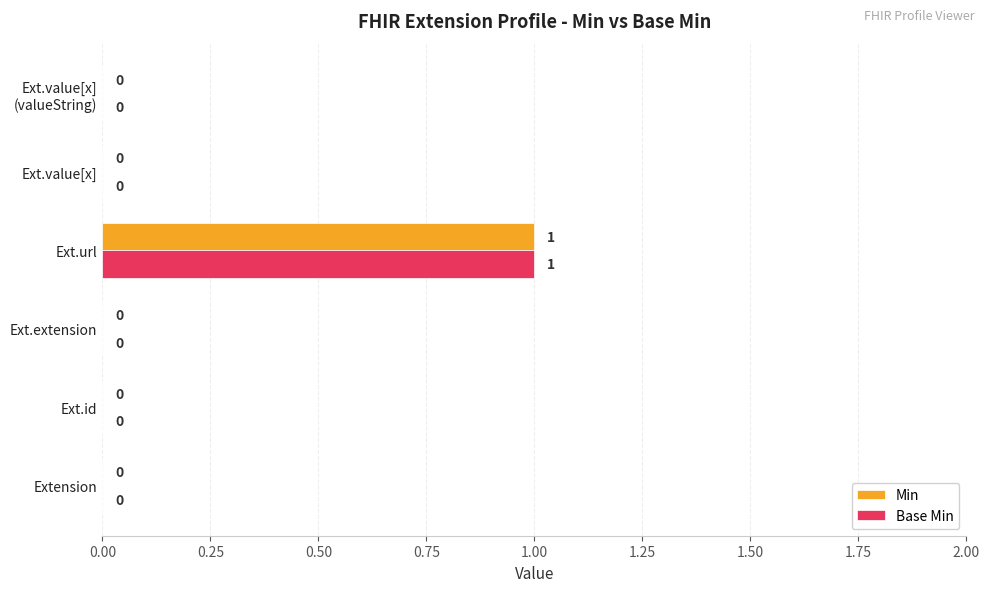

The value of Base Min at Ext.url is 1. True or false?

True